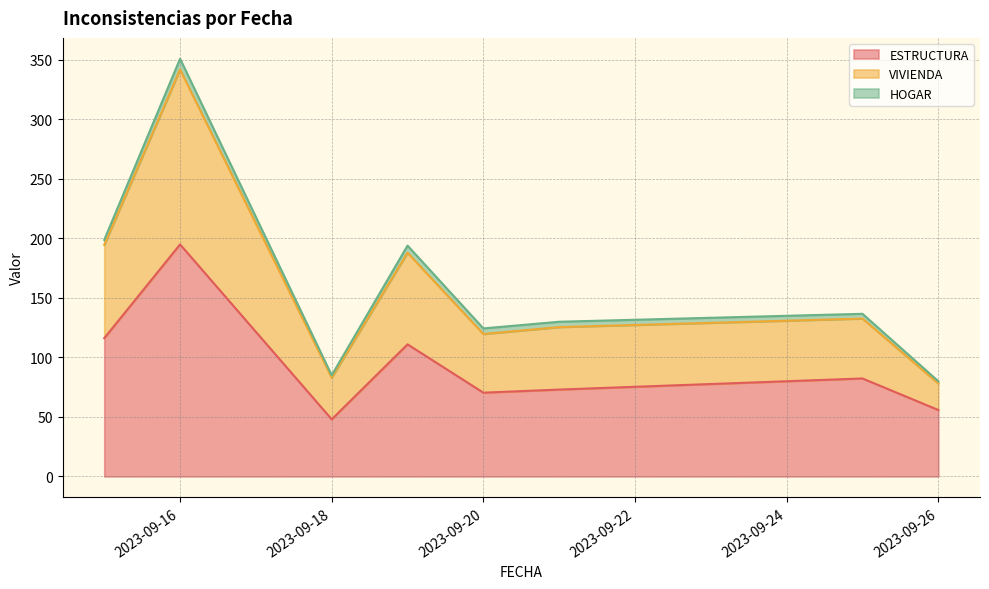

What are all the series names shown in the legend?

ESTRUCTURA, VIVIENDA, HOGAR